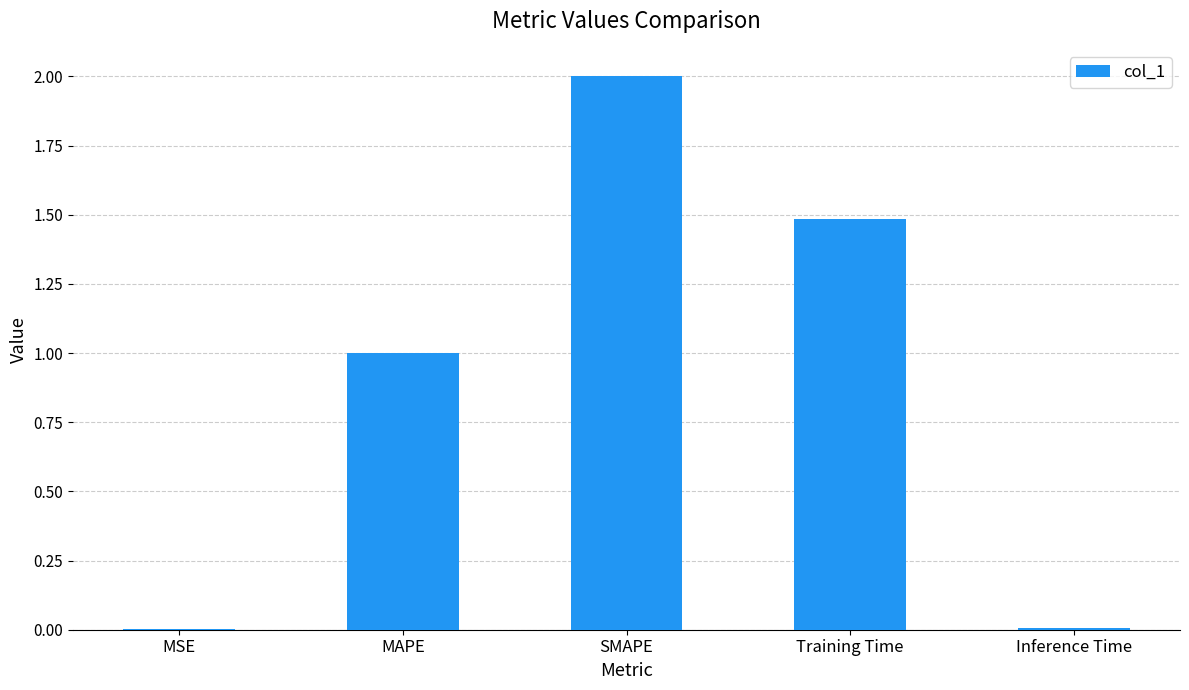

Which has a higher value, SMAPE or MSE?

SMAPE